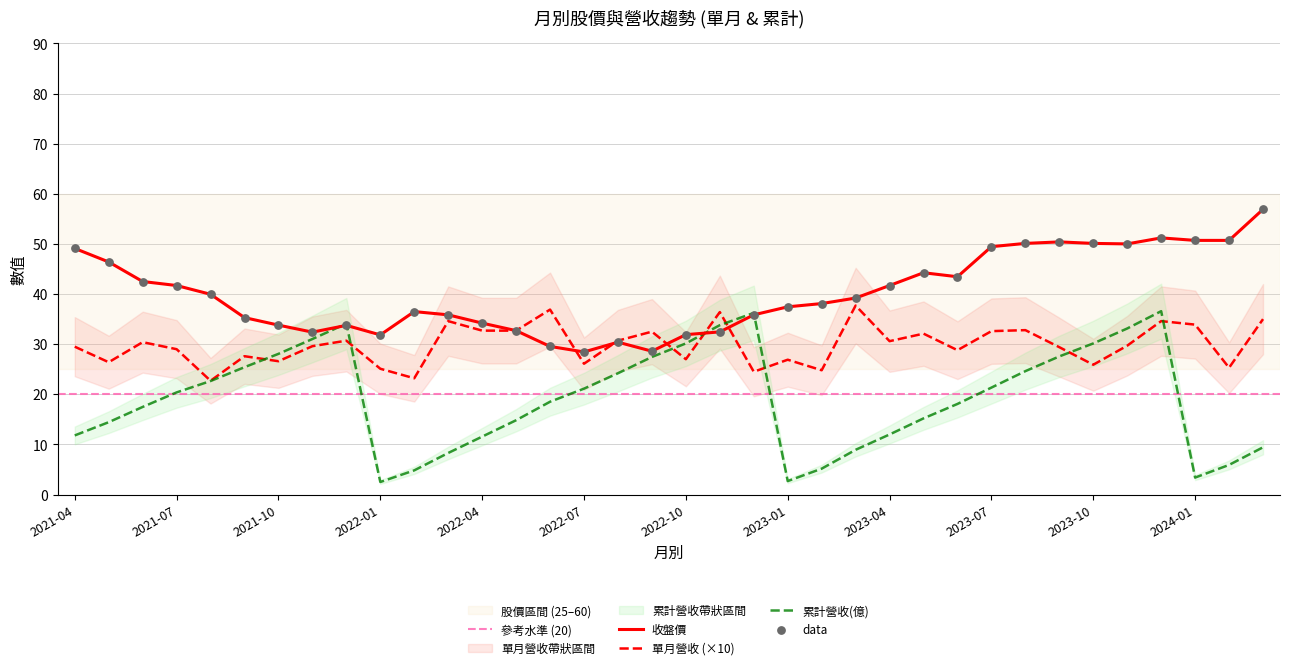

Which series has the widest spread of Y values?

累計營收(億)